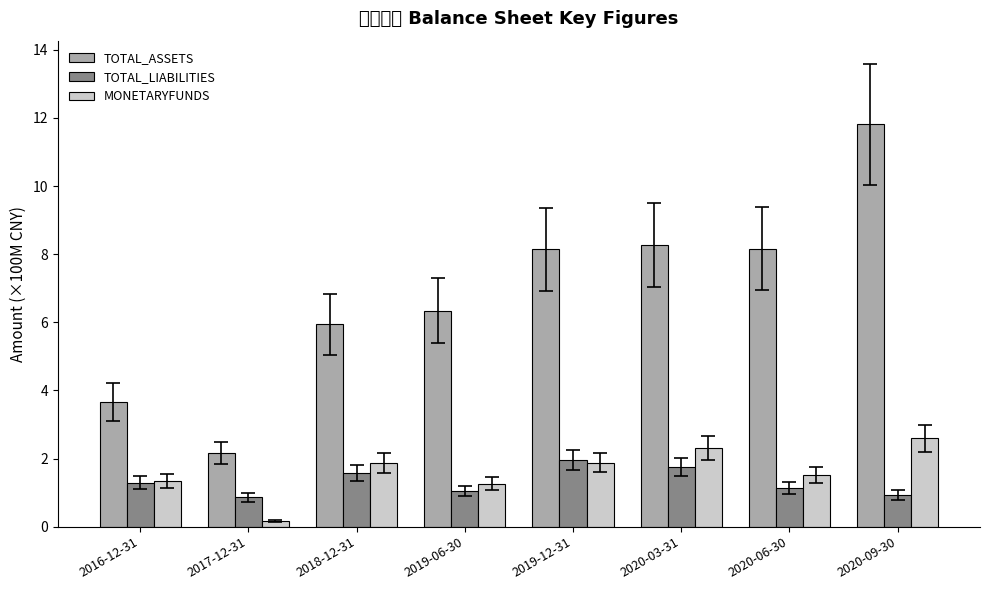

At which label does MONETARYFUNDS first exceed 1?

2016-12-31